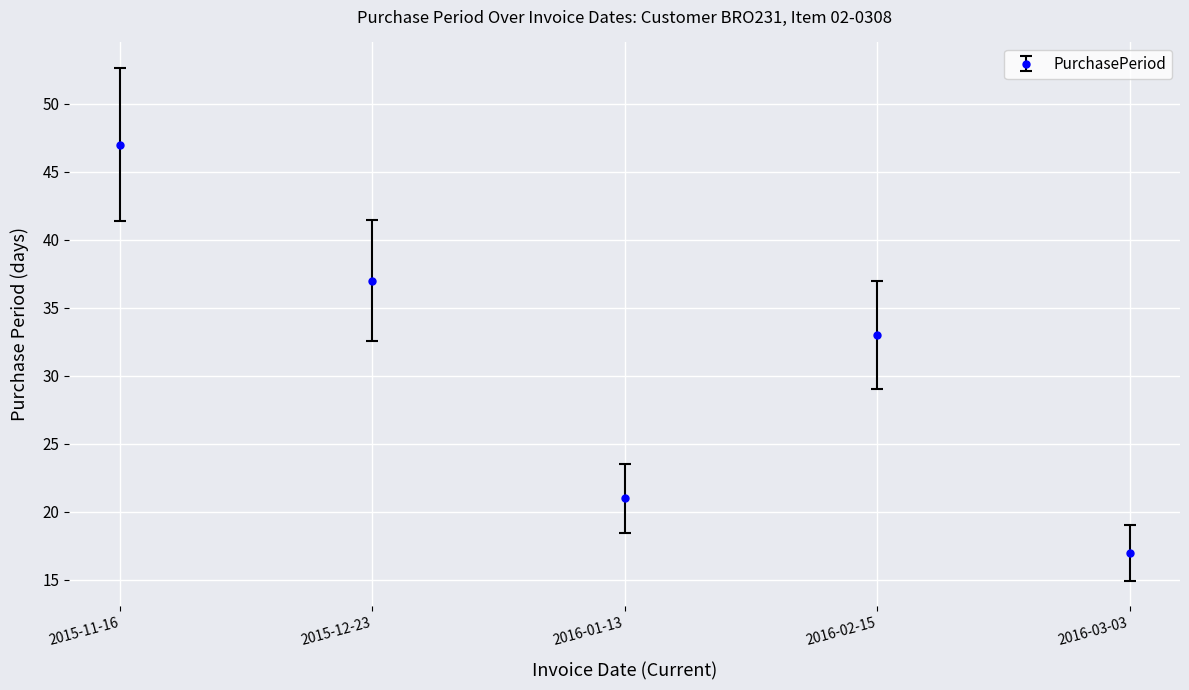

How many data points does each series have?

5